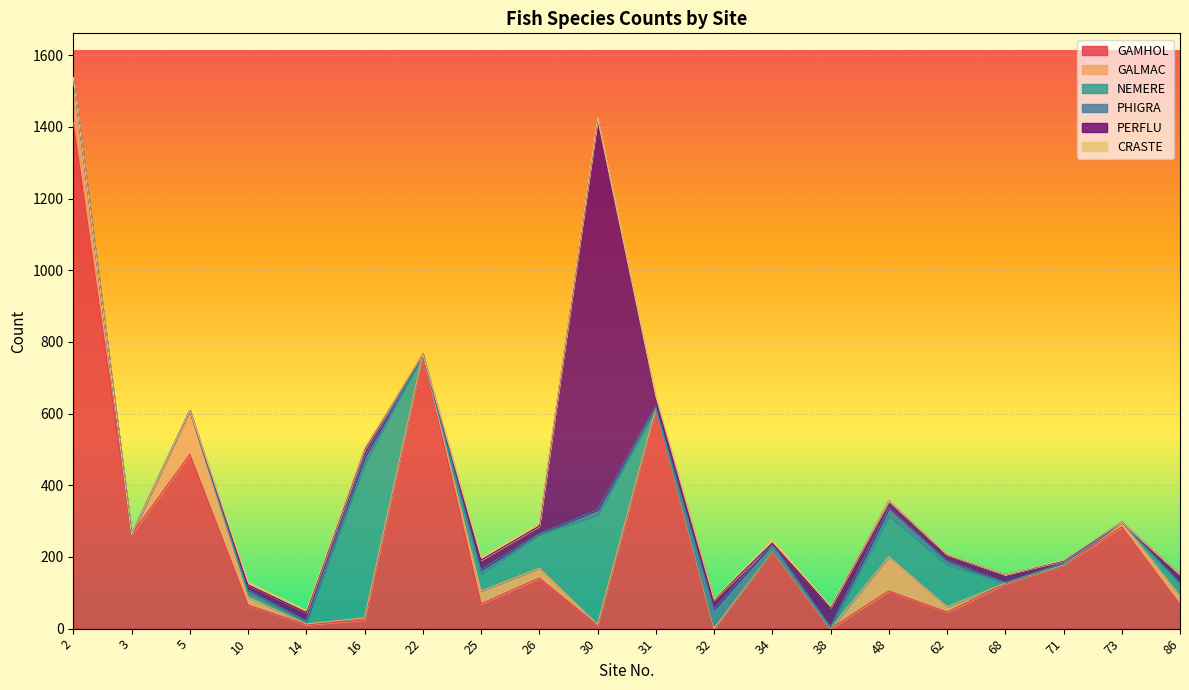

Where do GALMAC and PHIGRA first cross each other?

10 and 14